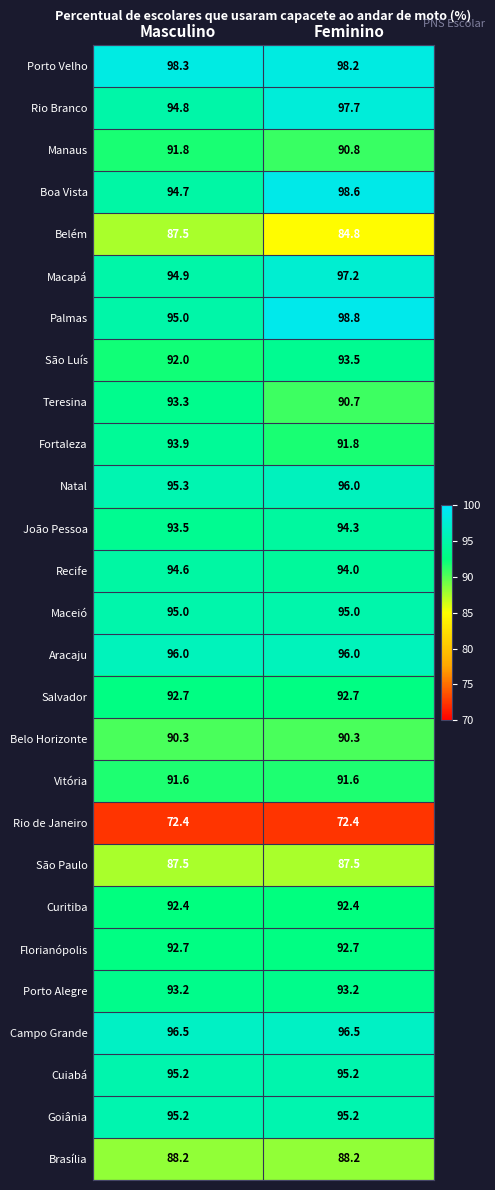

List the labels in order of Boa Vista value, smallest first.

Masculino, Feminino